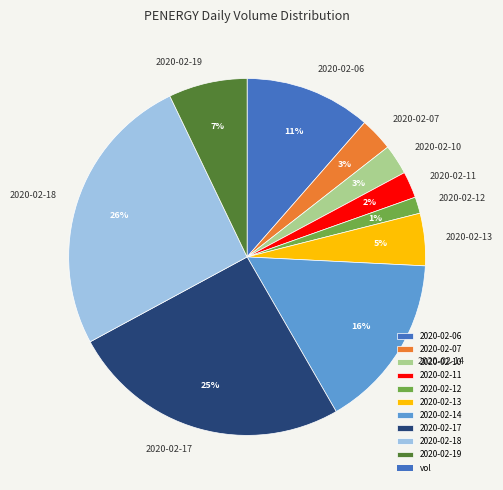

Does any single category account for the majority?

No